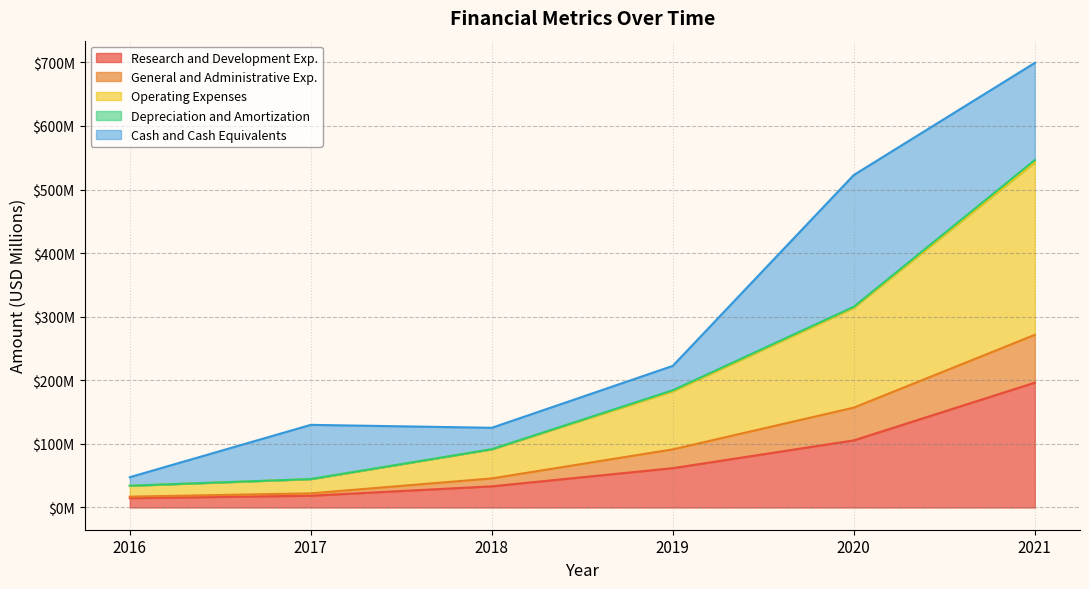

True or false: Operating Expenses and General and Administrative Exp. intersect in this chart.

False